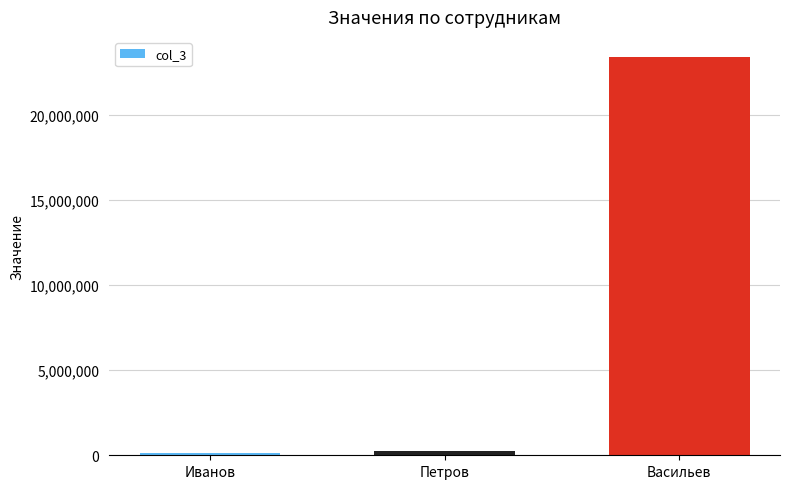

The value at Васильев is 12749404. True or false?

False